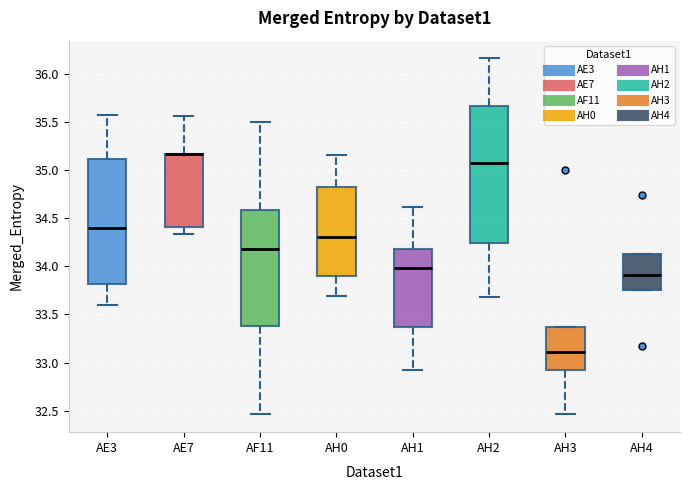

Reading left to right, read every box against the y-axis: the position of its median line, the range the box covers, and the ends of its whiskers. The values are not printed on the chart, so give them approximately, as read against the axis.

AE3: median 34.40, box 33.80 to 35.10, whiskers 33.60 to 35.55
AE7: median 35.15 (drawn on the box's upper edge), box 34.40 to 35.15, whiskers 34.35 to 35.55
AF11: median 34.20, box 33.40 to 34.60, whiskers 32.45 to 35.50
AH0: median 34.30, box 33.90 to 34.80, whiskers 33.70 to 35.15
AH1: median 34.00, box 33.35 to 34.20, whiskers 32.90 to 34.60
AH2: median 35.05, box 34.25 to 35.65, whiskers 33.70 to 36.15
AH3: median 33.10, box 32.90 to 33.35, whiskers 32.45 to 33.35
AH4: median 33.90, box 33.75 to 34.15, whiskers 33.75 to 34.15